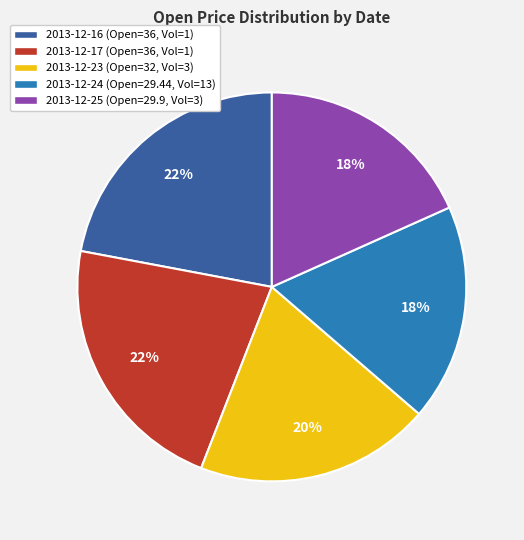

Which has a higher value, 2013-12-25 (Open=29.9, Vol=3) or 2013-12-16 (Open=36, Vol=1)?

2013-12-16 (Open=36, Vol=1)